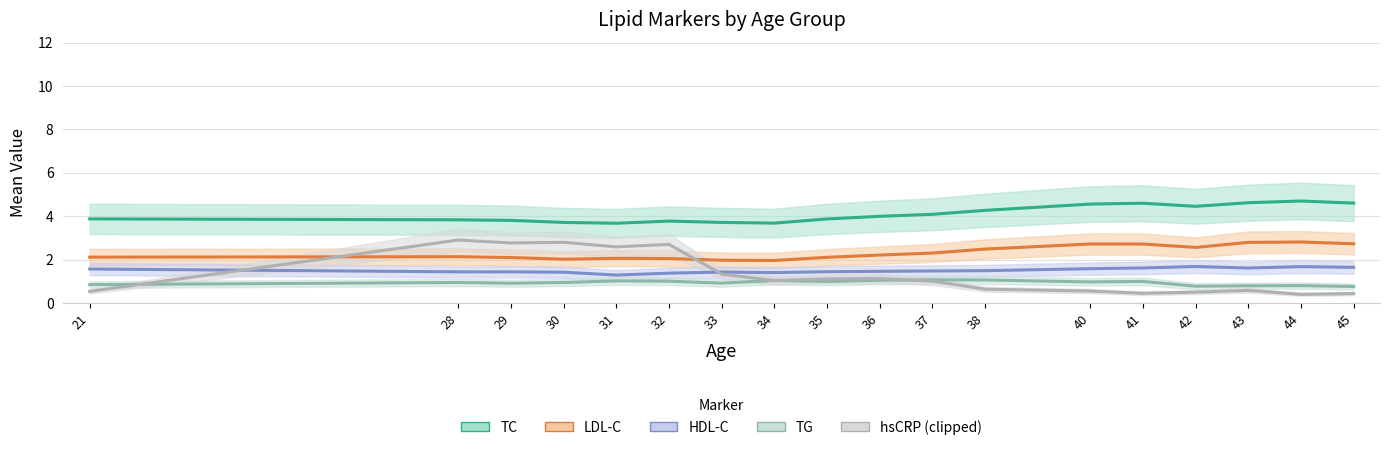

True or false: TC and HDL-C intersect in this chart.

False